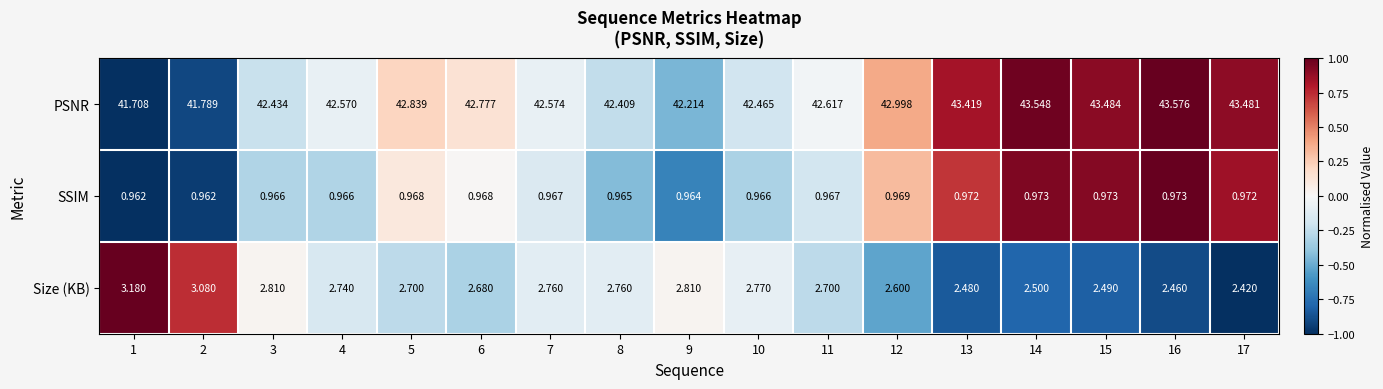

Which series has the largest range (max minus min)?

PSNR